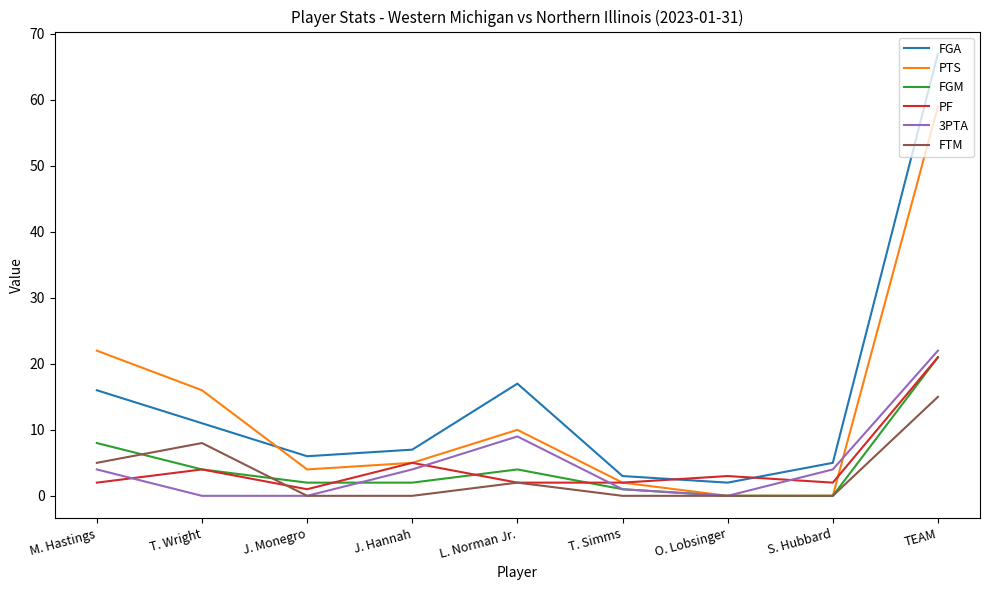

The value of PTS at L. Norman Jr. is 4. True or false?

False